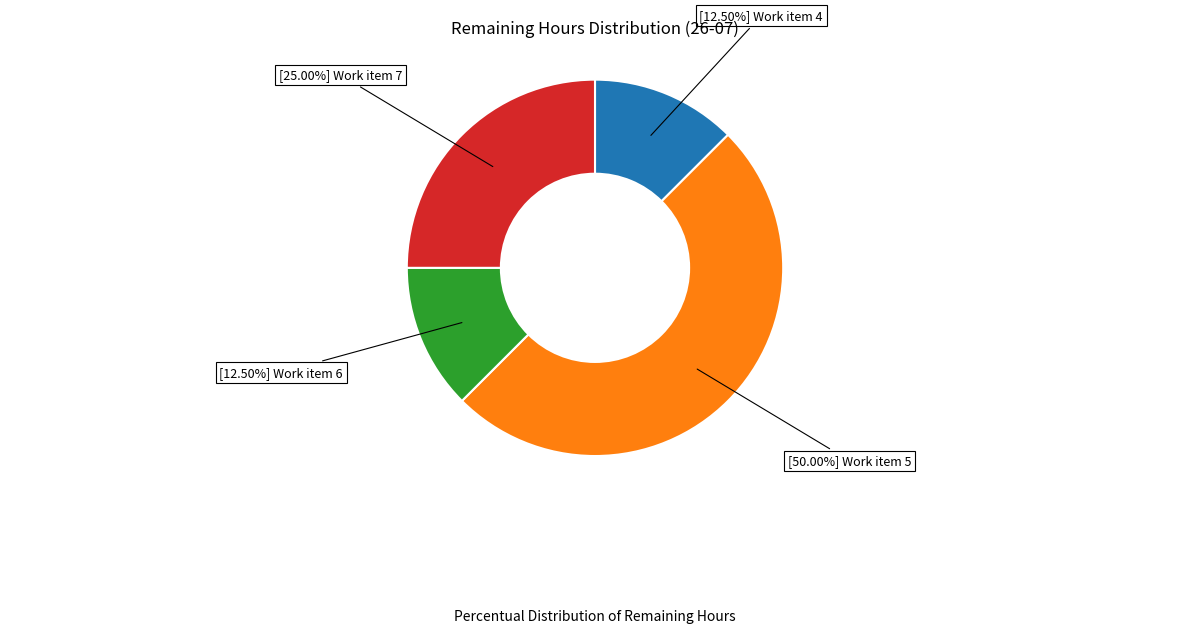

How many slices are in this pie chart?

4